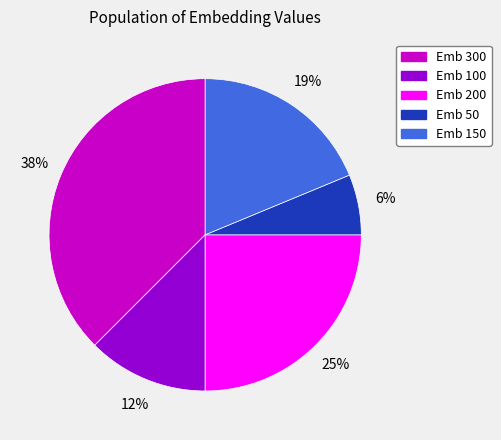

How many slices are in this pie chart?

5